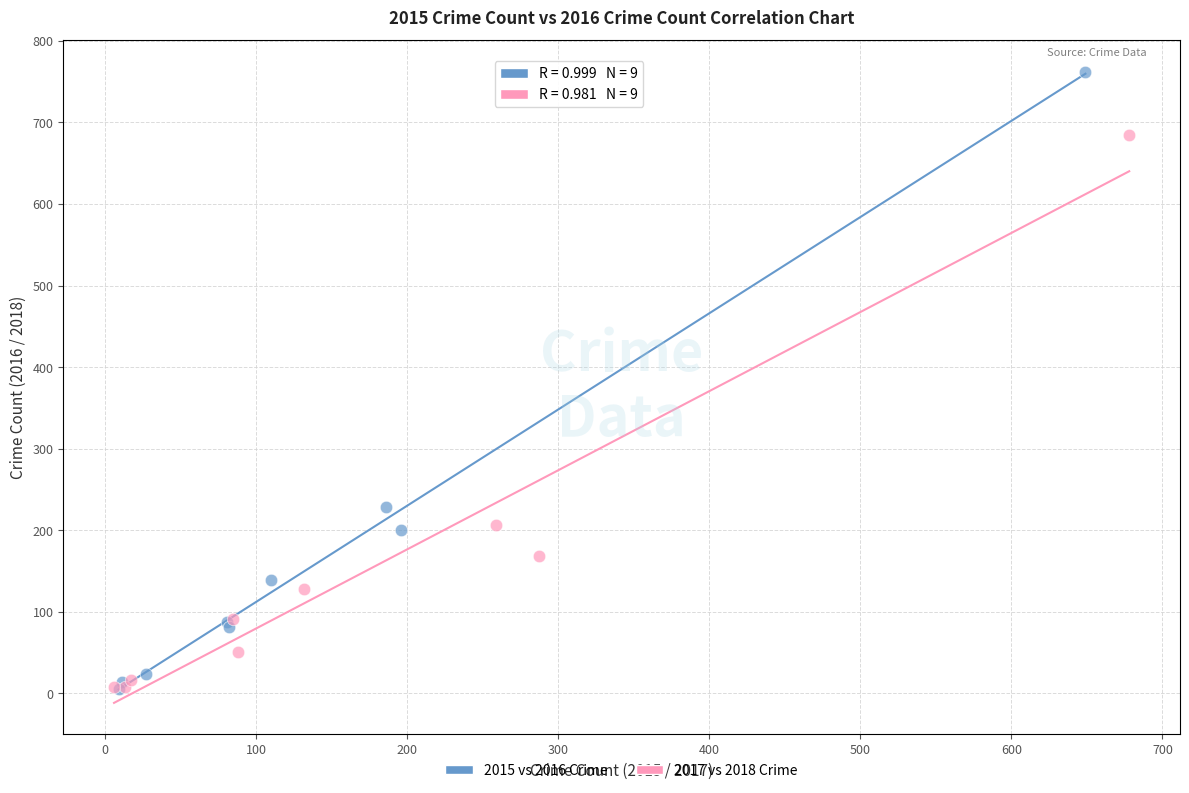

Which series has the widest spread of Y values?

2015 vs 2016 Crime